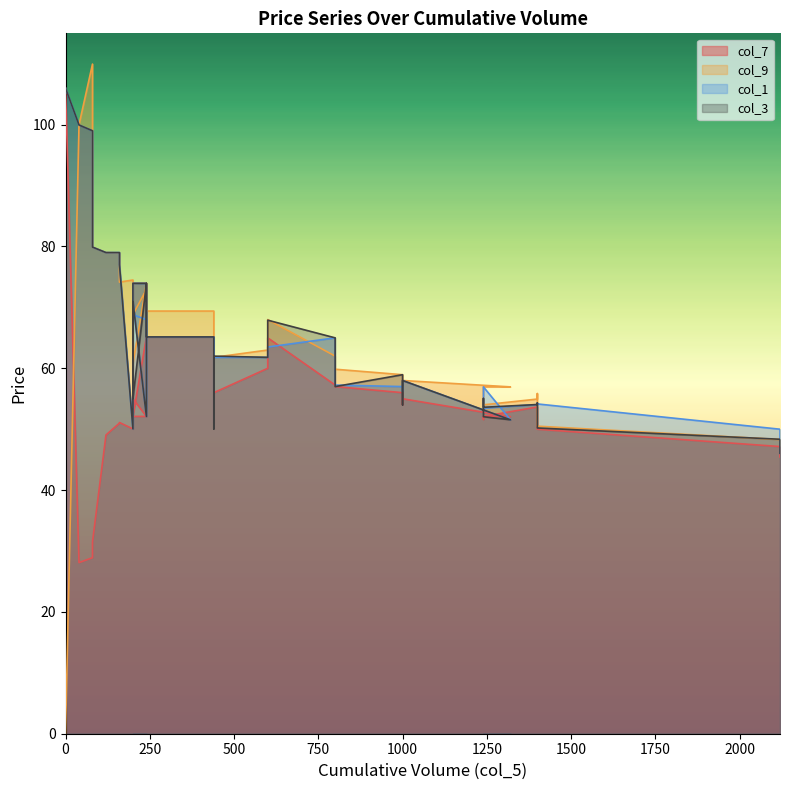

The value of col_1 at 0 is 42.3. True or false?

False